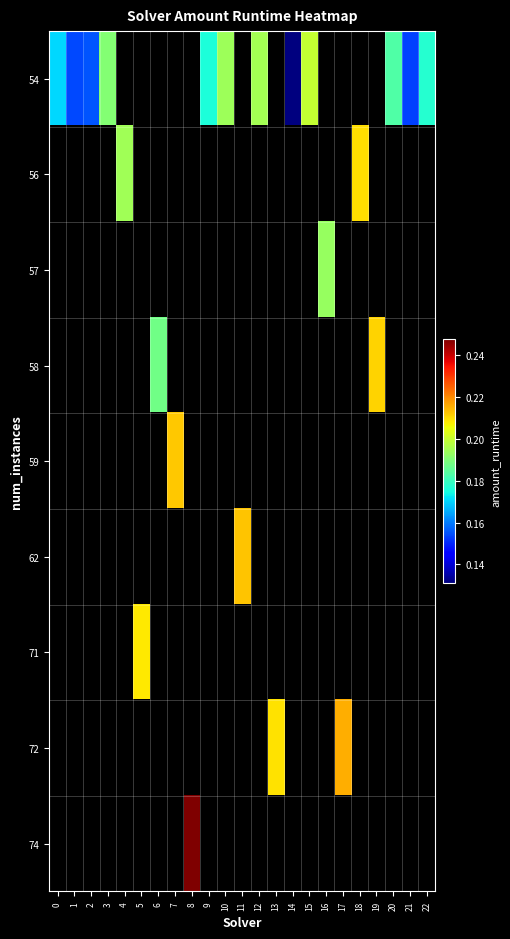

Which series has the widest spread of values?

row_0